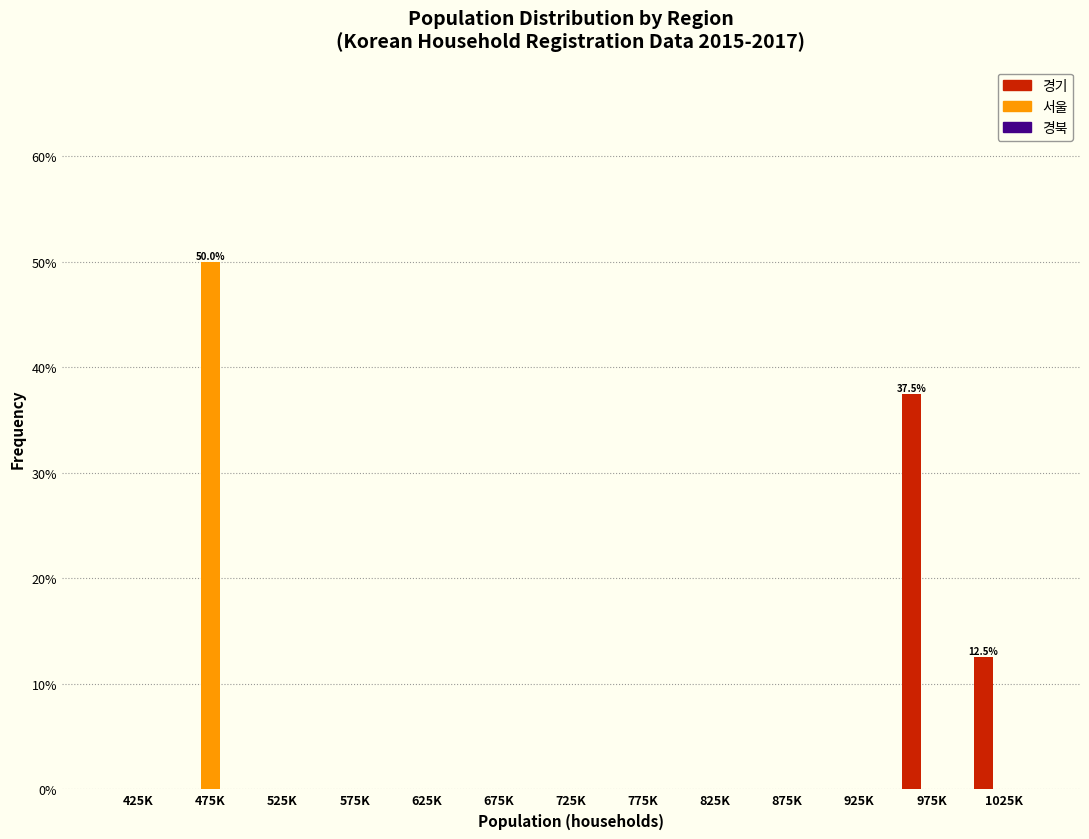

Which series changed the most between 675K and 1025K?

경기